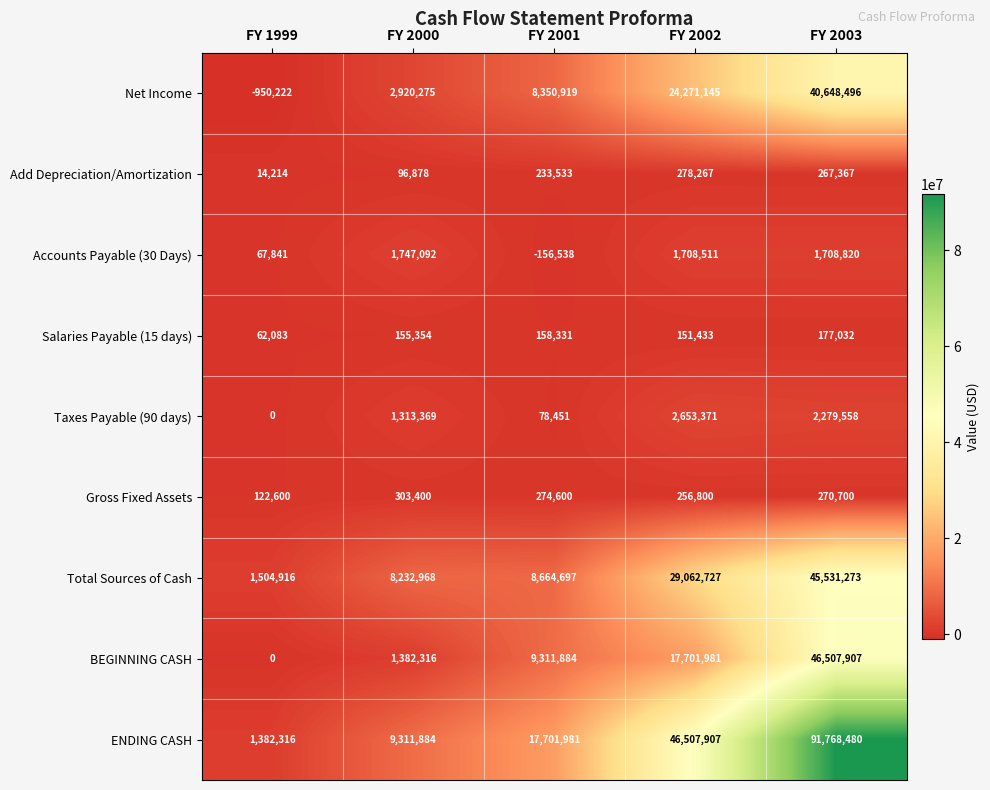

Between FY 1999 and FY 2002, which series saw the biggest shift?

ENDING CASH